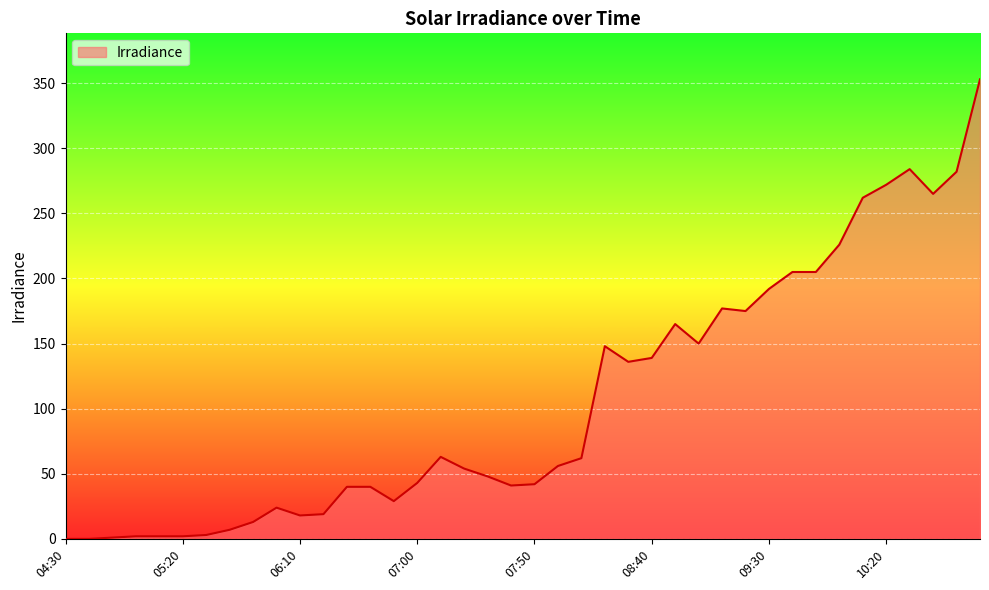

What is the difference between the maximum and minimum values?

353